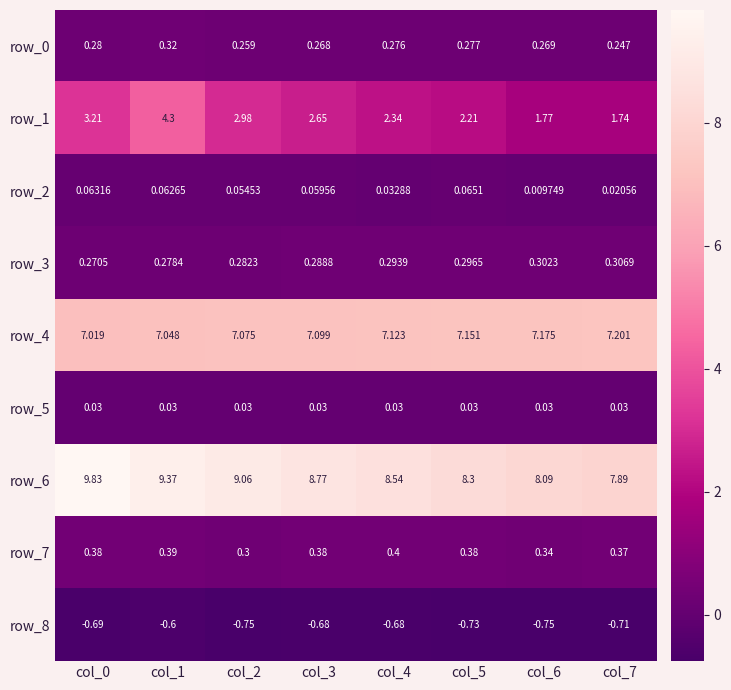

Which series has the largest total across all categories?

row_6